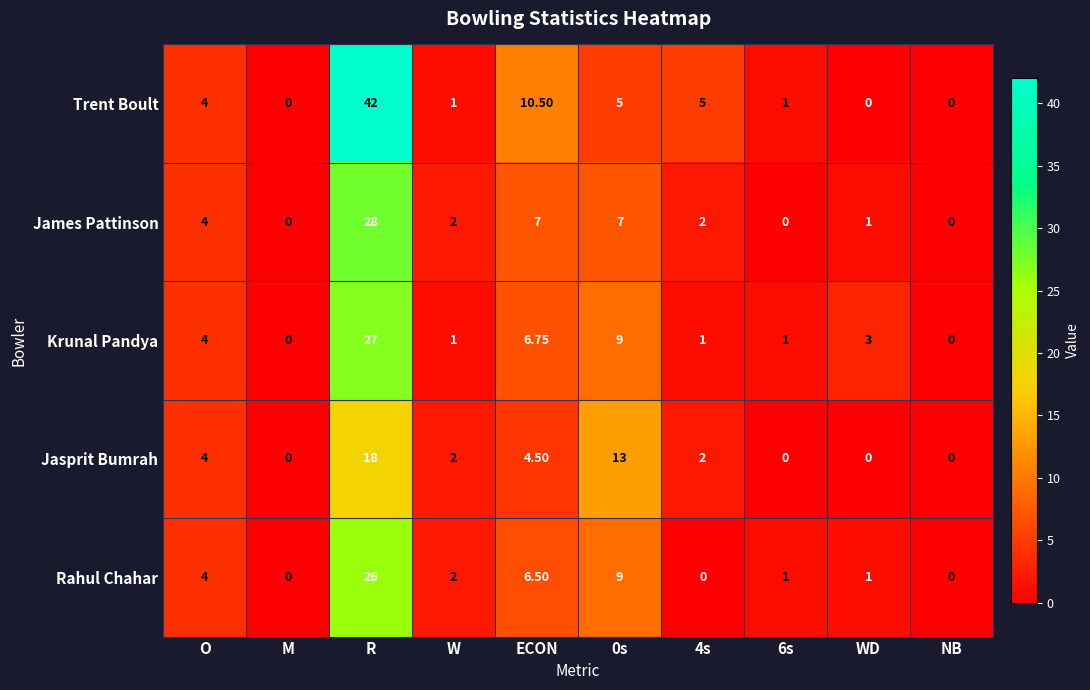

Is the value of James Pattinson at WD greater than the value of Trent Boult at 0s?

No